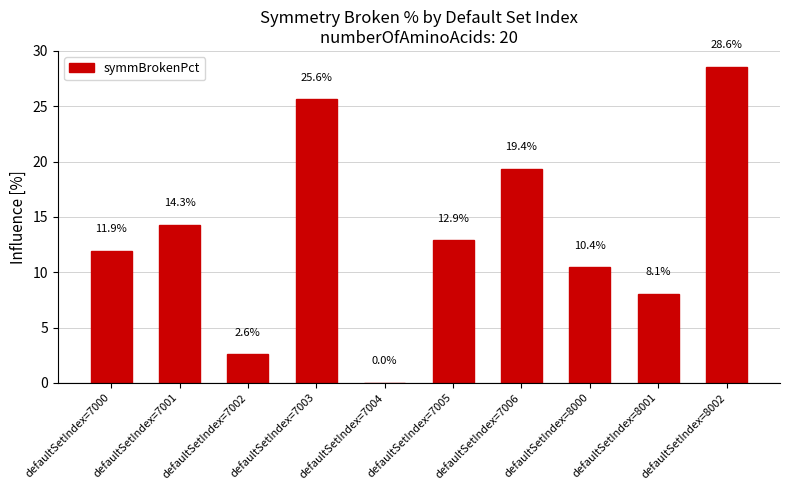

Between defaultSetIndex=7002 and defaultSetIndex=7003, which is larger?

defaultSetIndex=7003